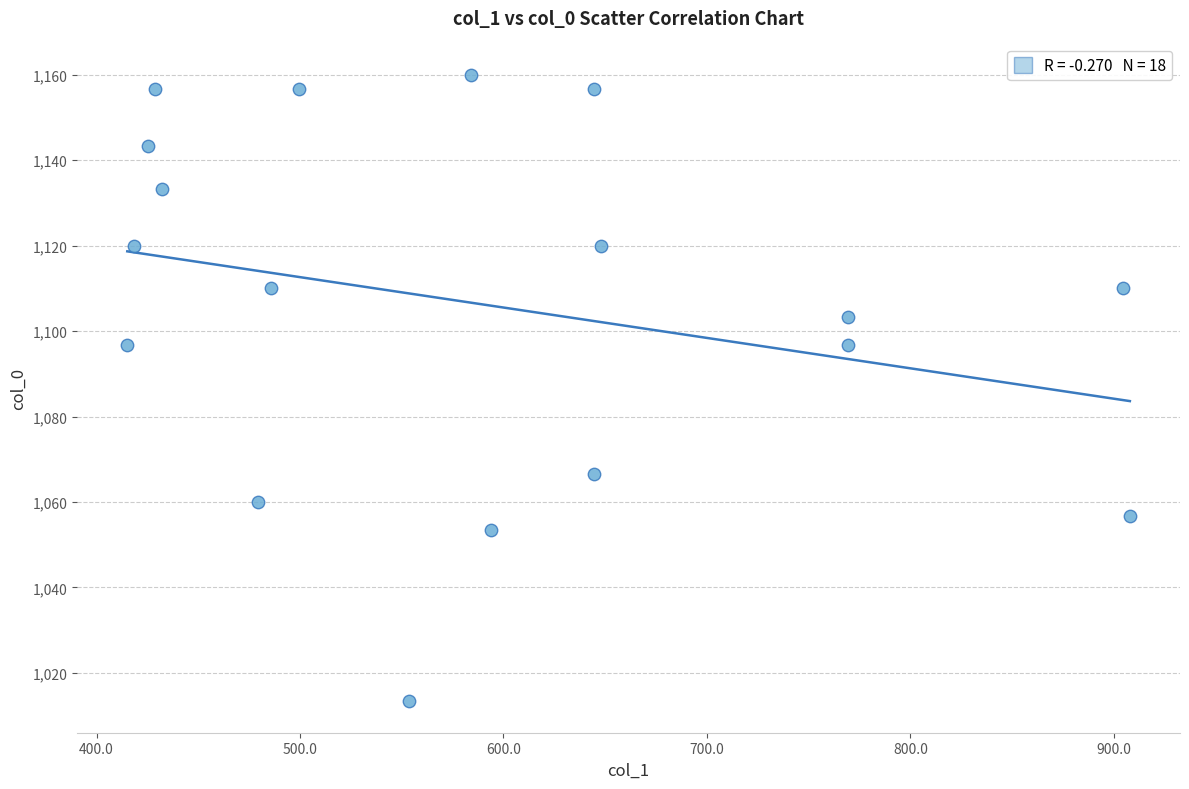

What is the range of Y values (max minus min)?

146.7